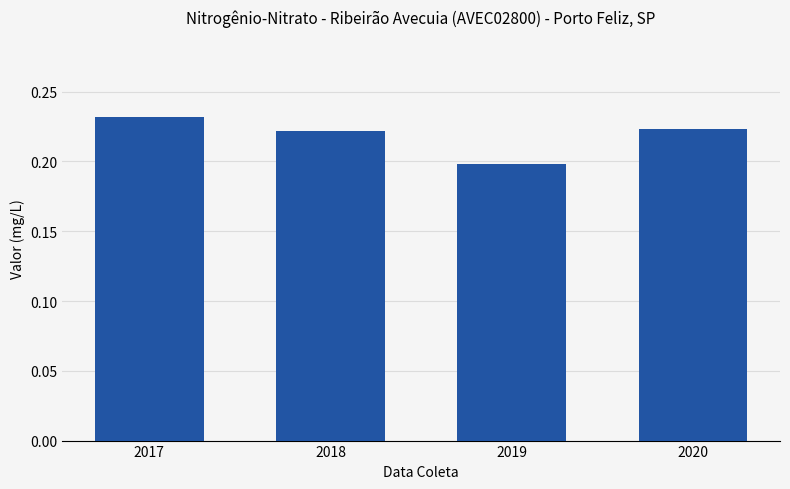

What is the sum of the values at 2018 and 2017?

0.5